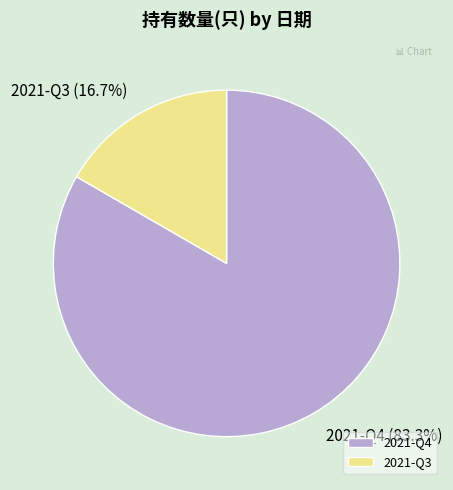

What is the majority slice?

2021-Q4